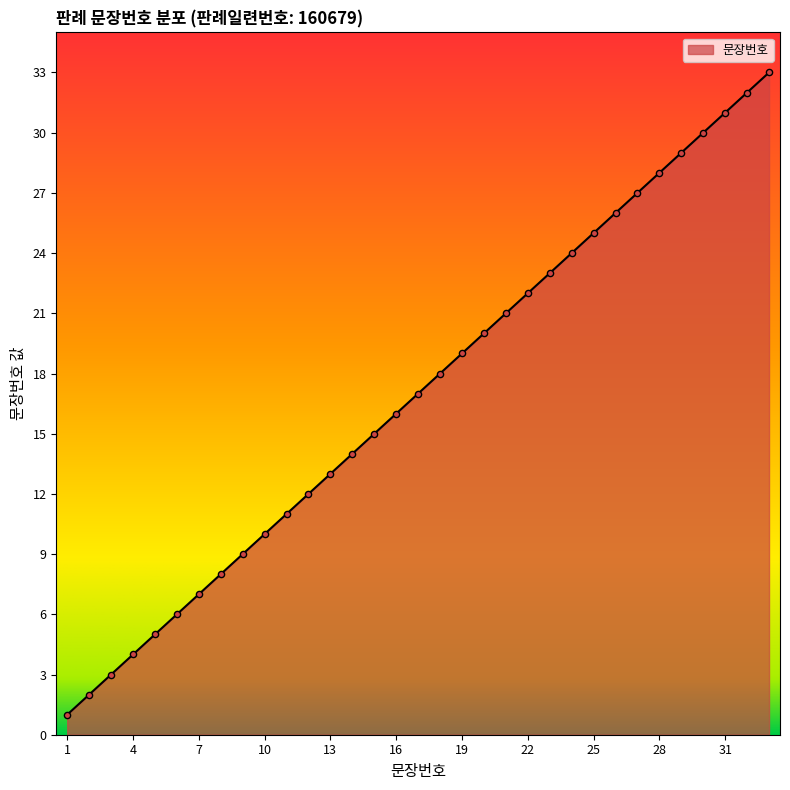

What is the difference between the maximum and minimum values?

32